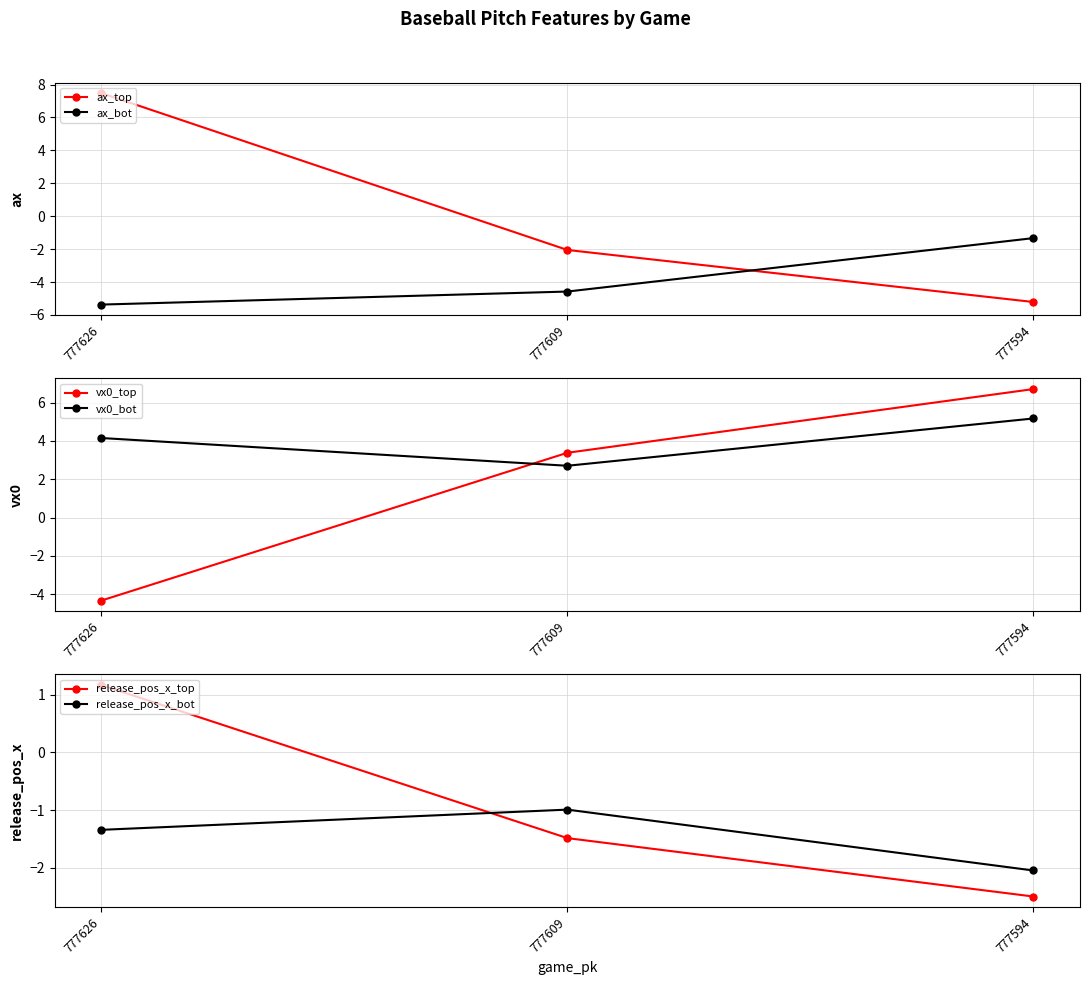

Count the number of data series in this chart.

6